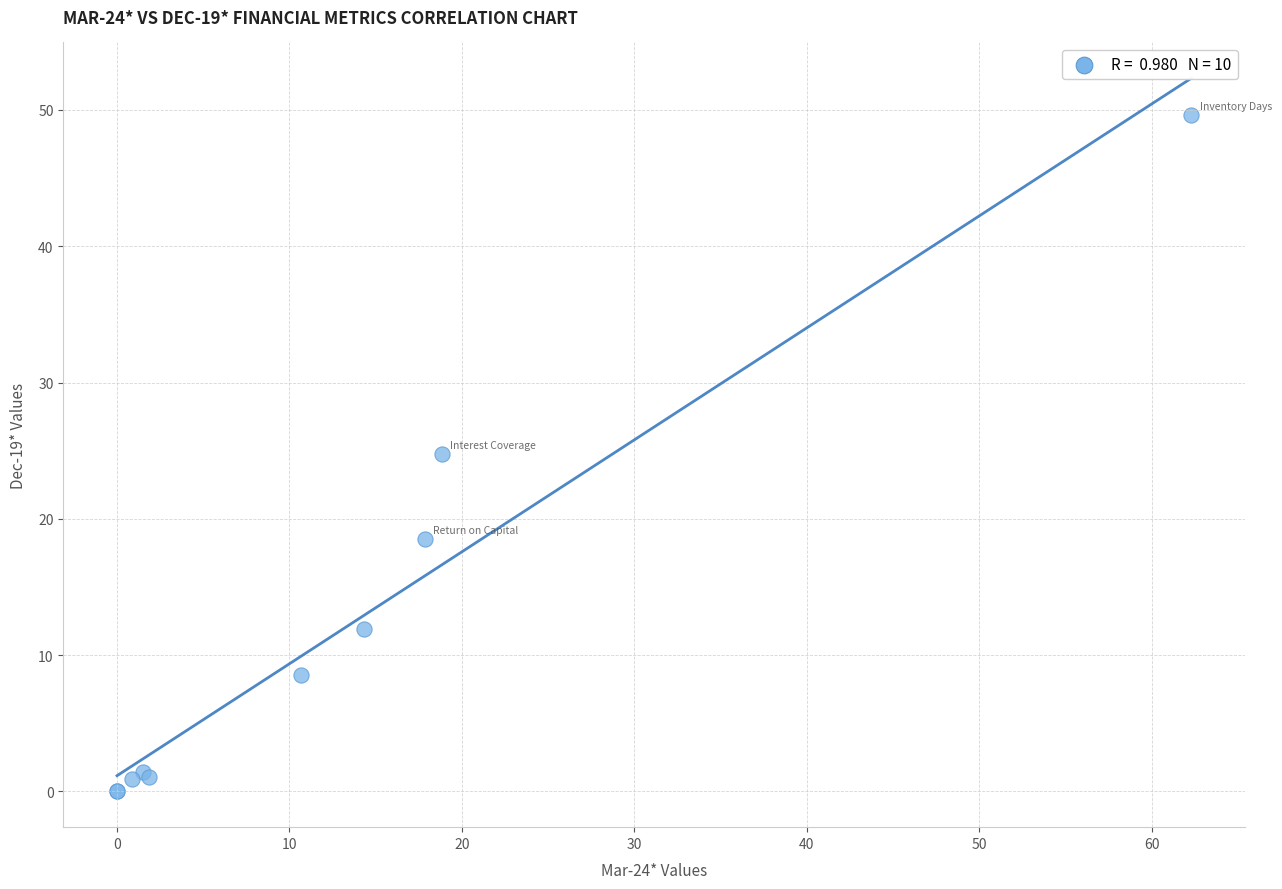

What Y value in the scatter plot is closest to 24?

24.8